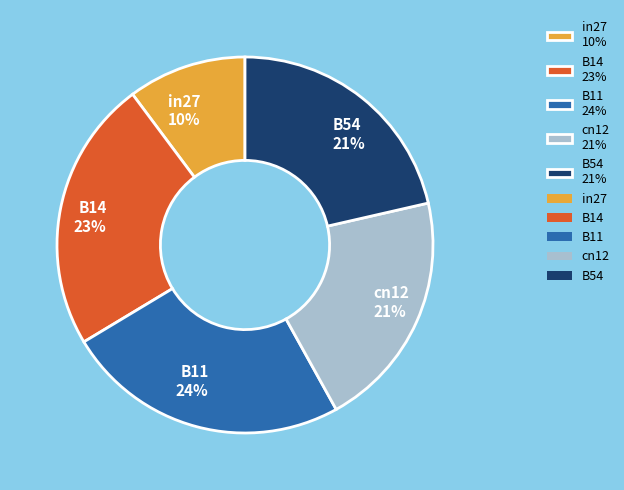

What percentage is the B54 slice, to the nearest percent?

21%